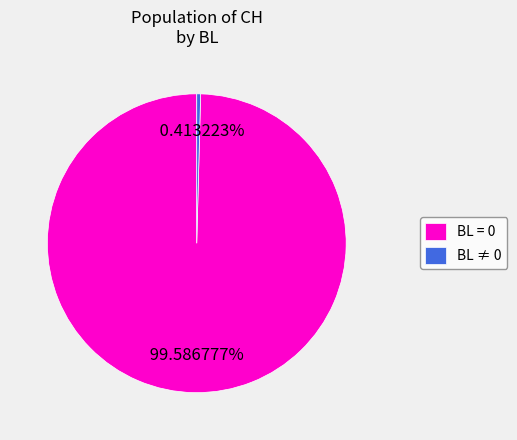

How many slices are in this pie chart?

2